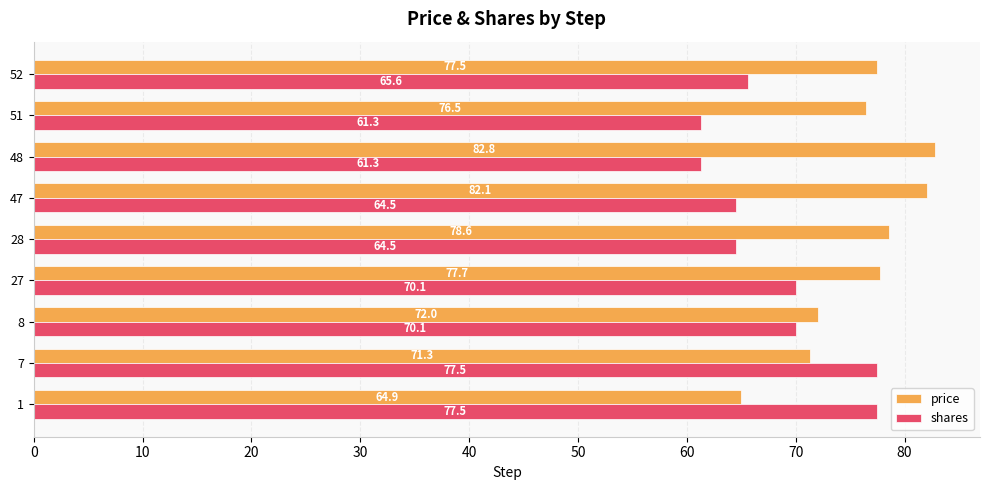

What is the sum of all shares values?

612.4